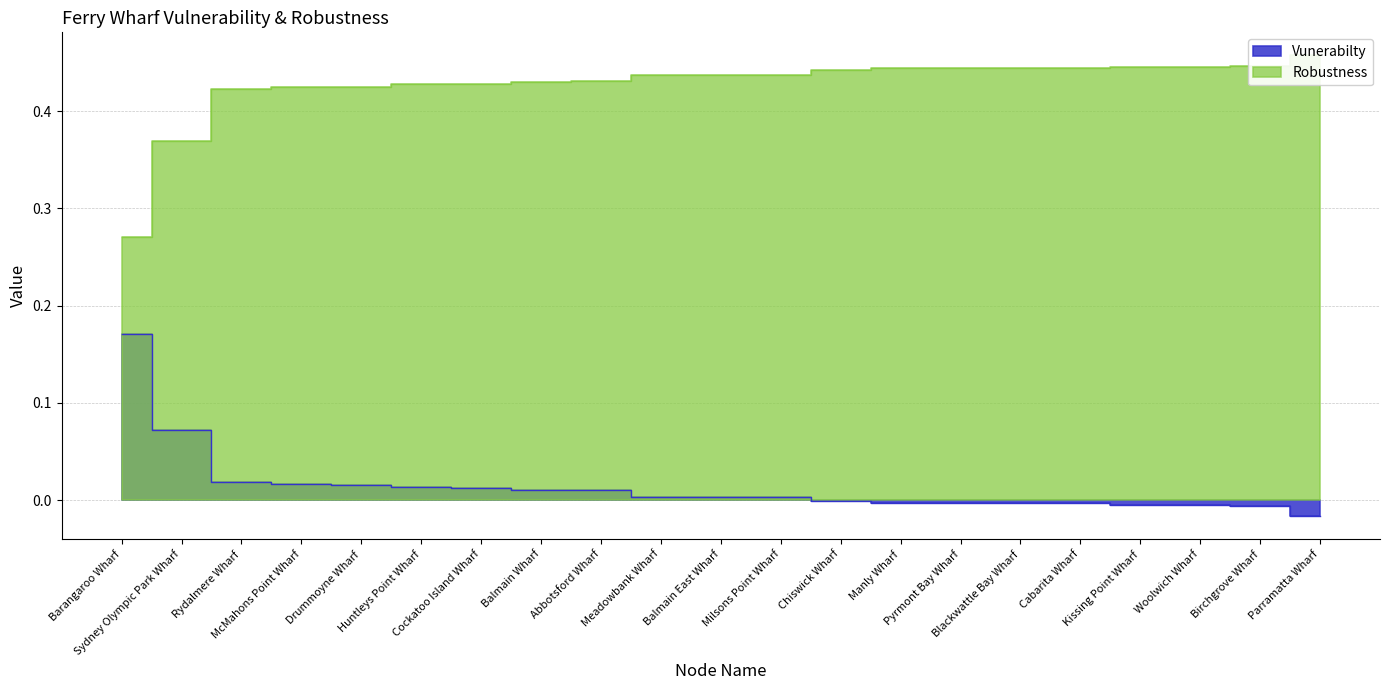

The value of Robustness at Meadowbank Wharf is 0.8. True or false?

False